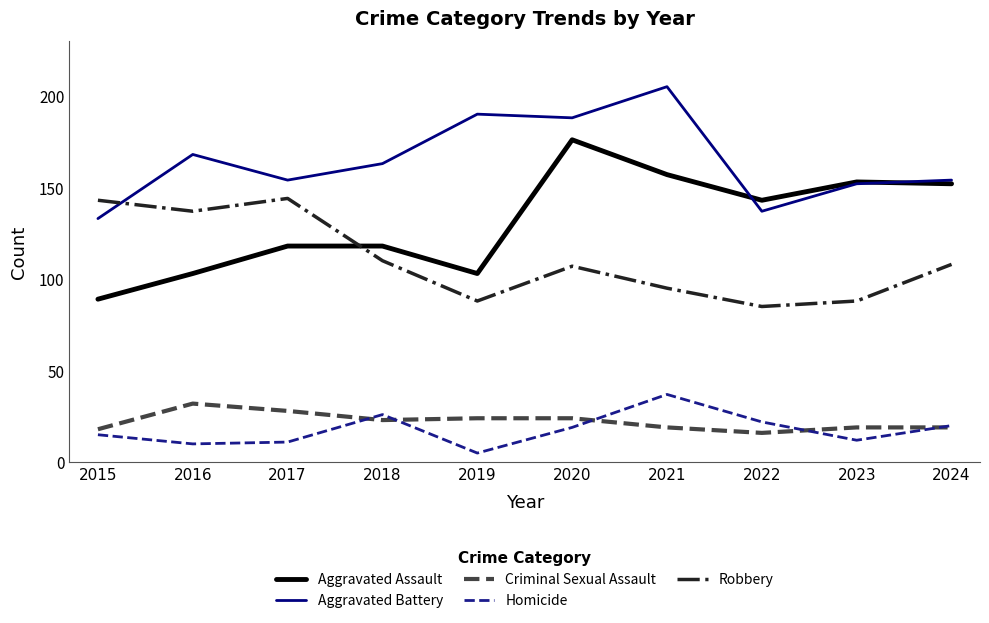

True or false: Robbery and Criminal Sexual Assault cross at least once.

False